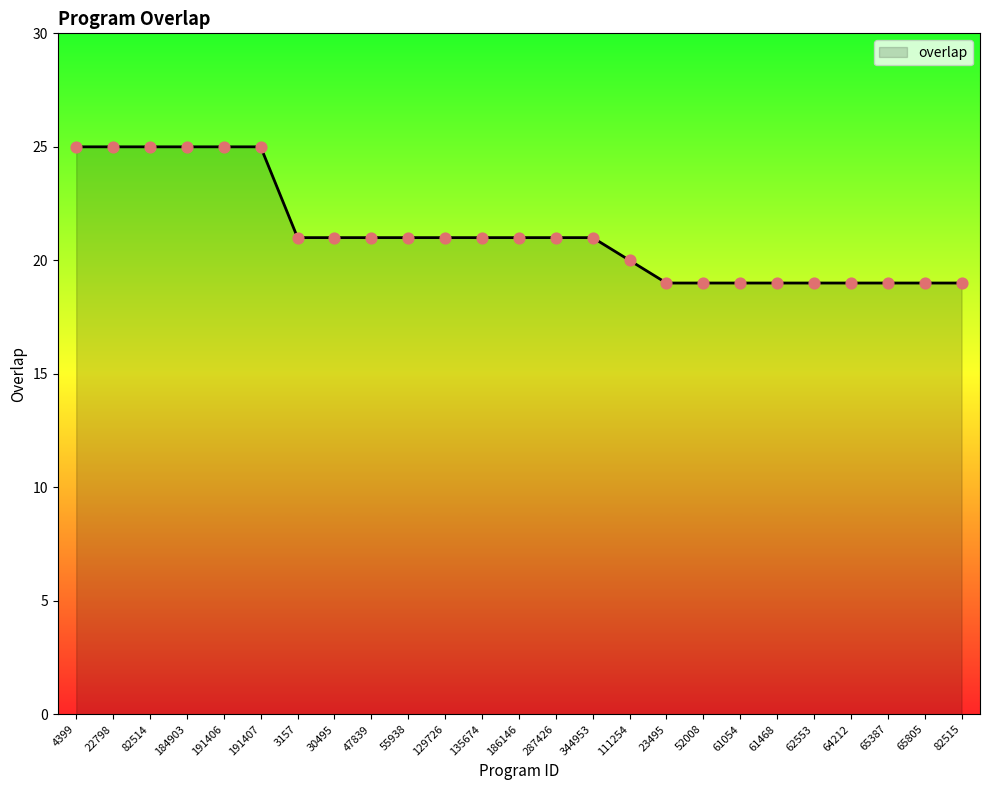

Between 64212 and 135674, which is larger?

135674